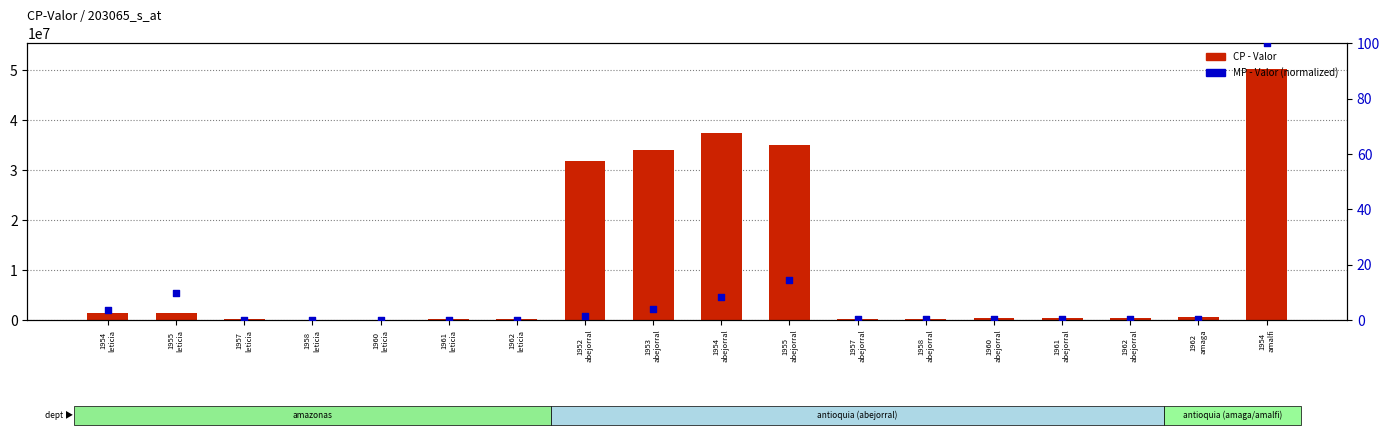

At how many categories does at least one series exceed 869534?

7